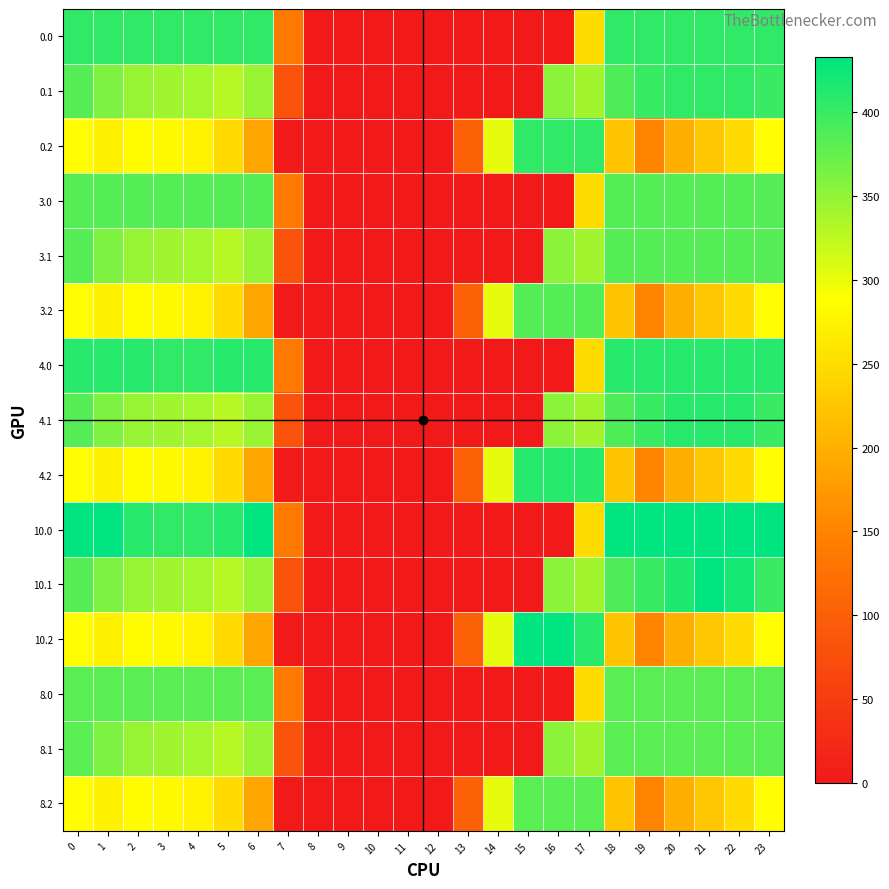

Rank the series by their maximum value, from lowest to highest.

8.0, 8.1, 8.2, 3.0, 3.1, 3.2, 0.0, 0.1, 0.2, 4.0, 4.1, 4.2, 10.1, 10.0, 10.2